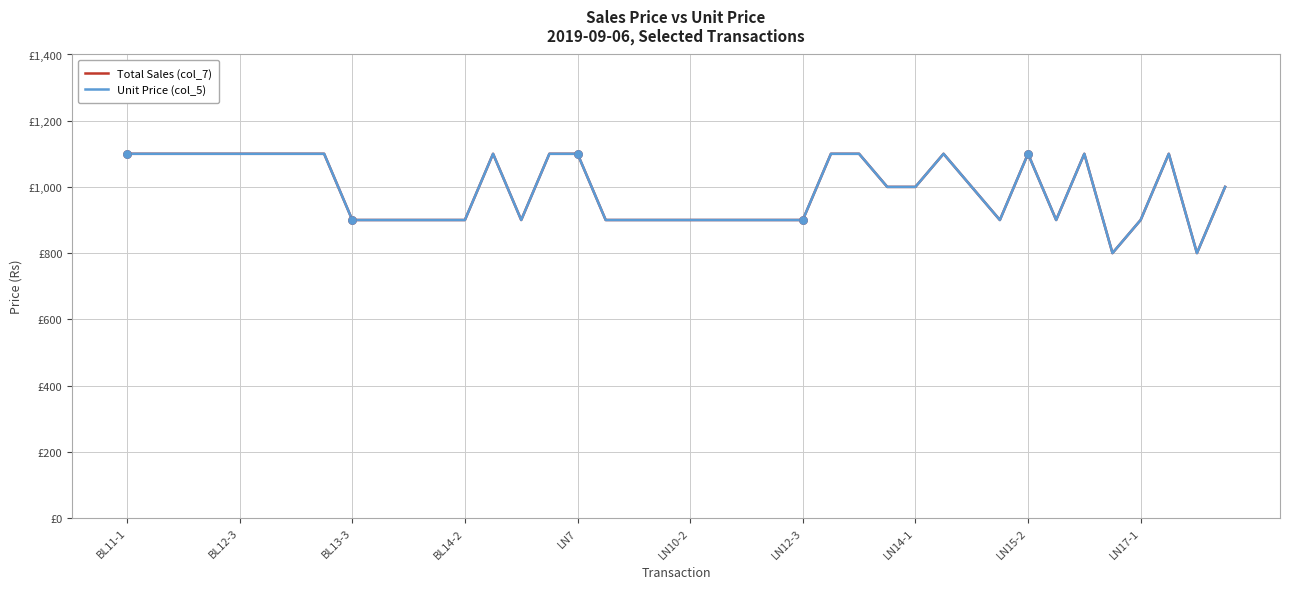

At how many categories does at least one series exceed 1005?

17